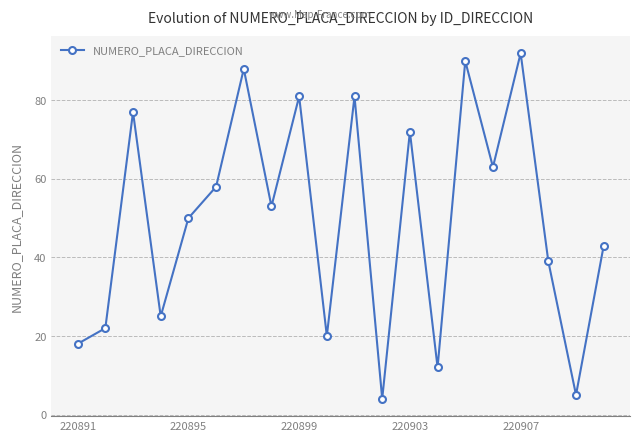

What is the sum of all values?

993